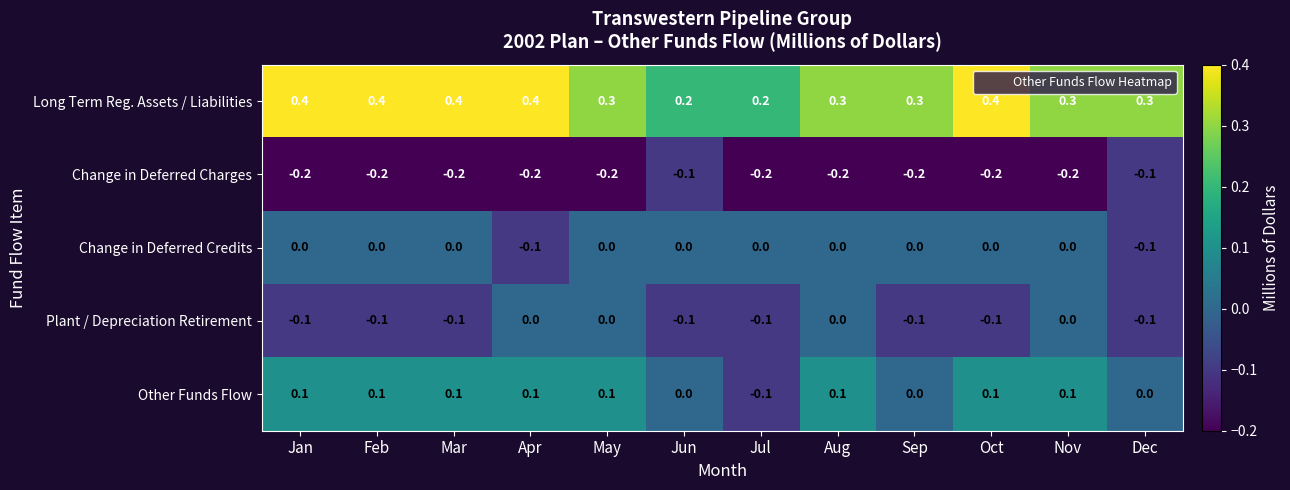

Where does the Other Funds Flow series first go above 0?

Jan